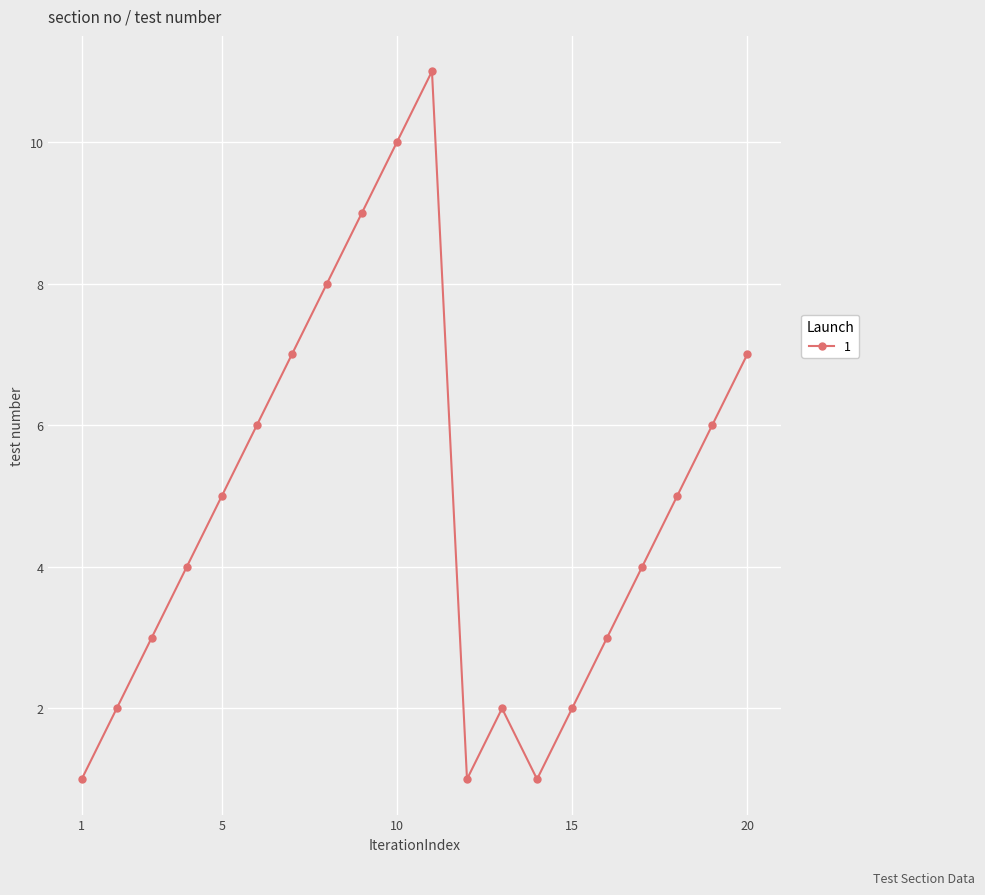

Reading left to right, transcribe all the data shown in this chart.

1	2	3	4	5	6	7	8	9	10	11	1	2	1	2	3	4	5	6	7